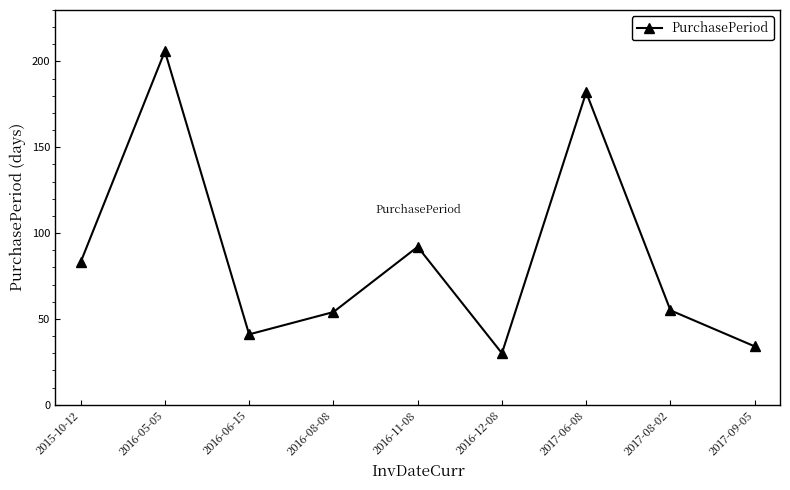

Count the number of data series in this chart.

1